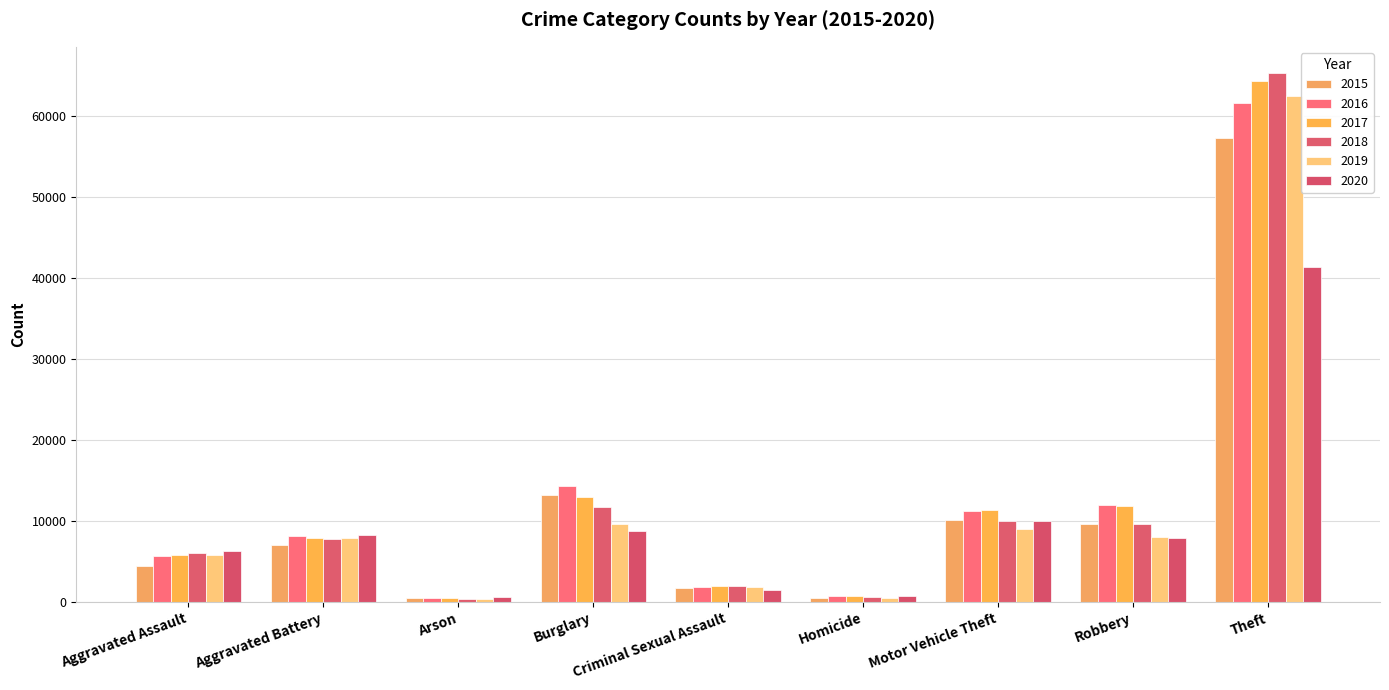

What is the difference between the 2017 values at Aggravated Battery and Criminal Sexual Assault?

5885